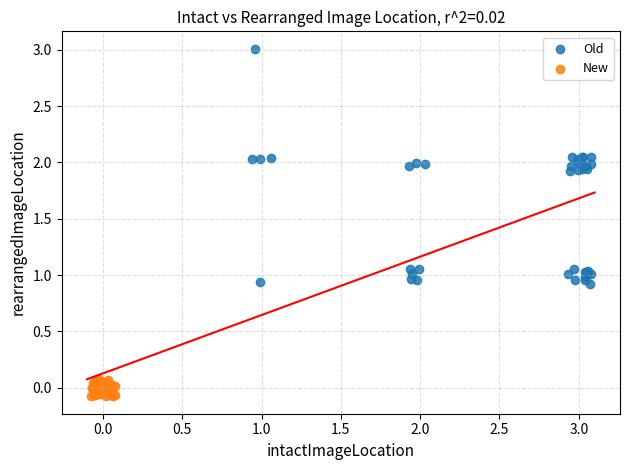

Which series reaches the maximum Y coordinate?

Old